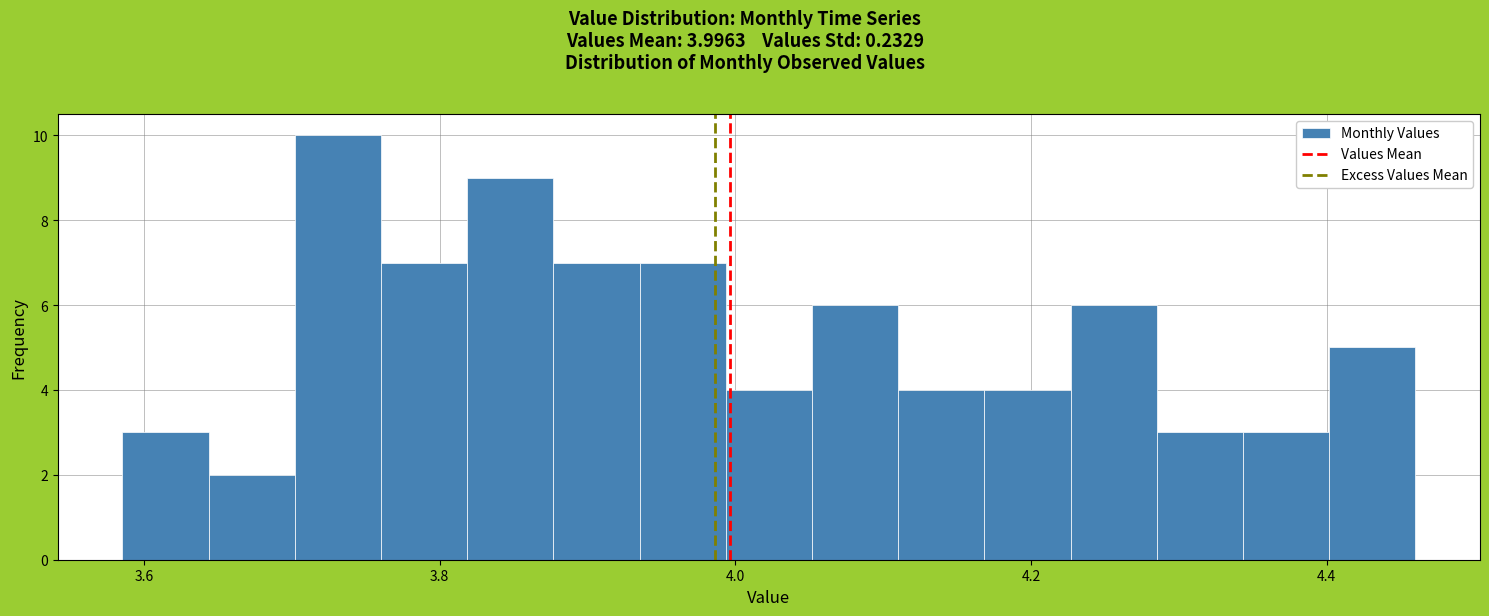

Read against the x-axis, roughly where is the centre of the tallest bar?

3.74